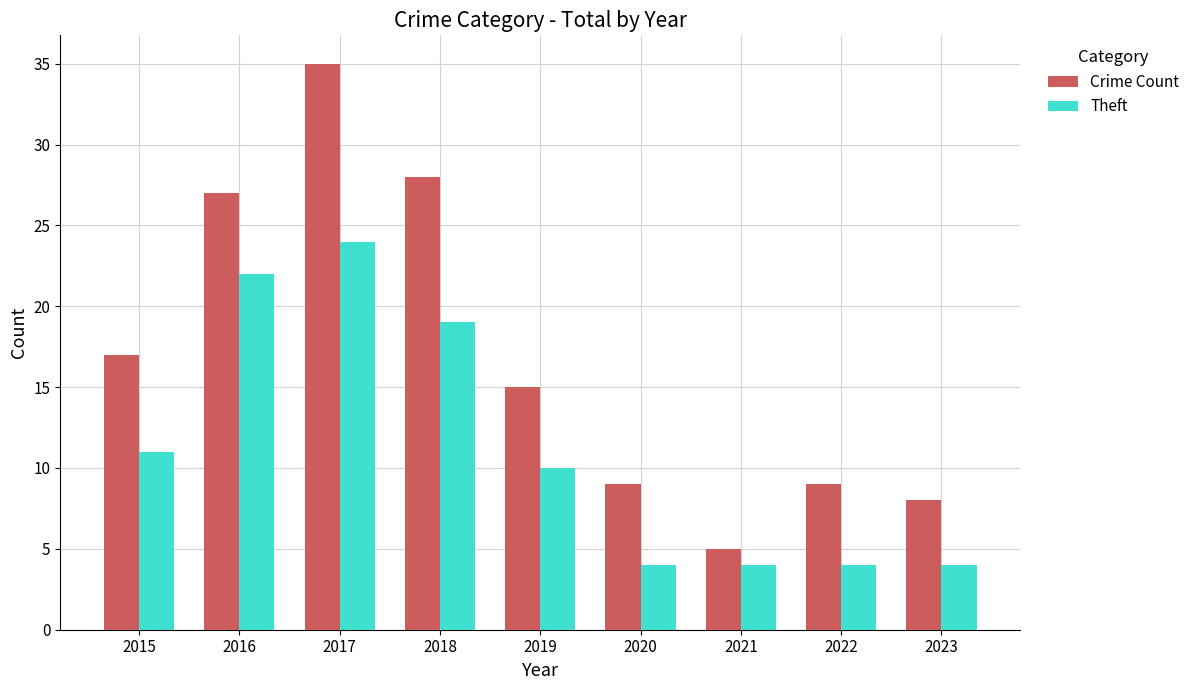

What is the value of the Crime Count bar at the 5th from the left?

15